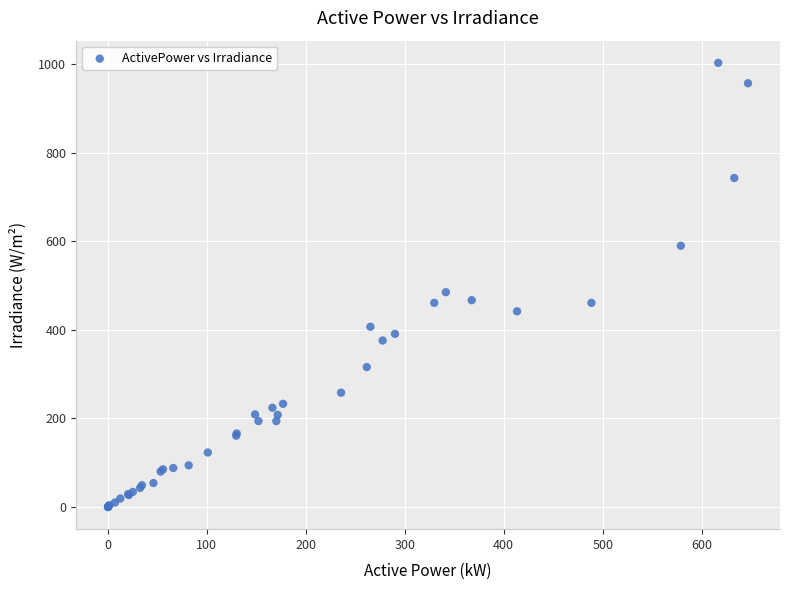

What Y value in the scatter plot is closest to 501?

485